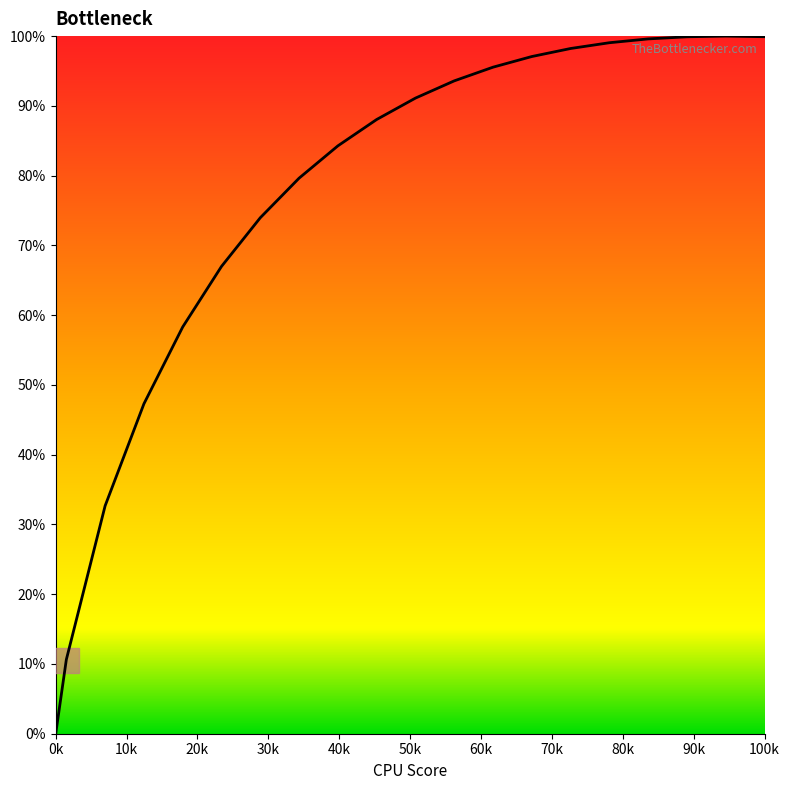

What is the maximum value shown in the chart?

100.0